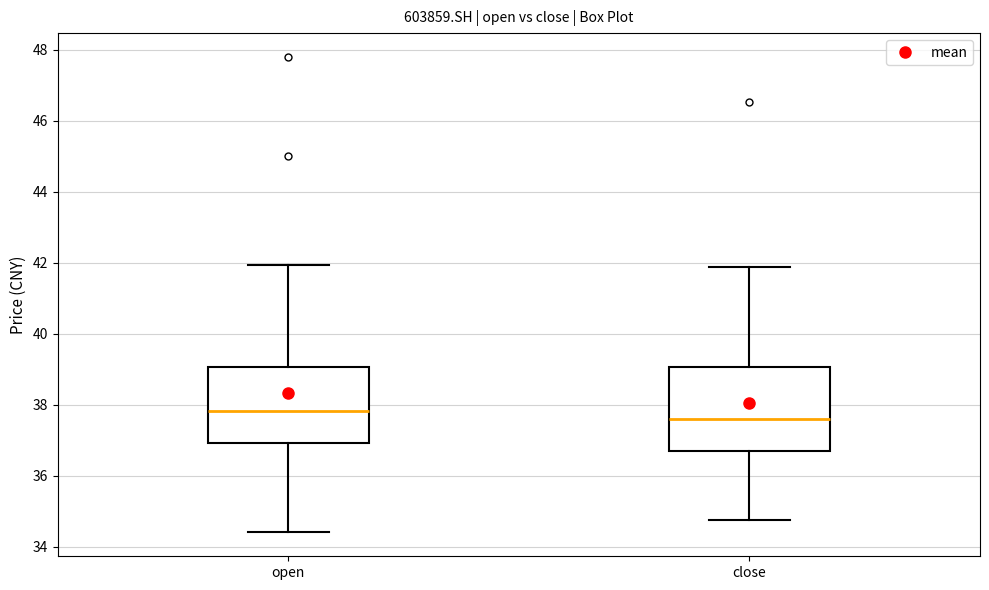

Reading left to right, read every box against the y-axis: the position of its median line, the range the box covers, and the ends of its whiskers. The values are not printed on the chart, so give them approximately, as read against the axis.

open: median 37.8, box 37.0 to 39.0, whiskers 34.4 to 42.0
close: median 37.6, box 36.6 to 39.0, whiskers 34.8 to 41.8